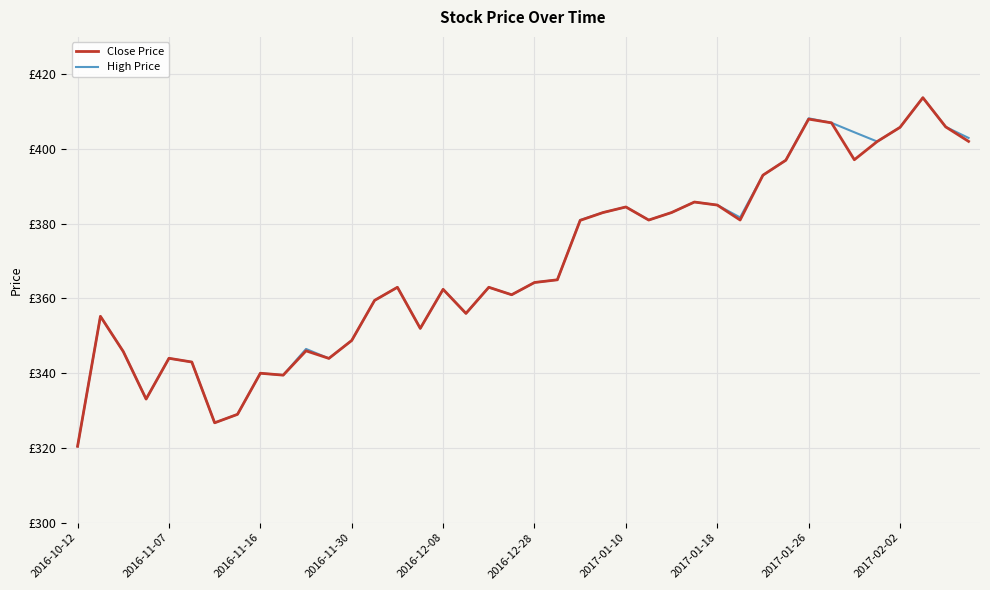

Does the chart display data point markers on the line(s)?

No